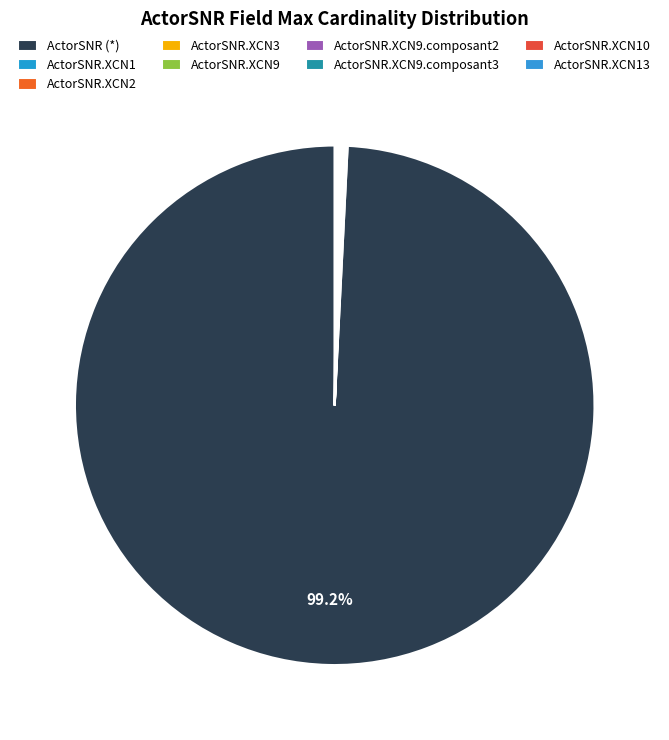

Is there any slice that represents more than half of the pie?

Yes